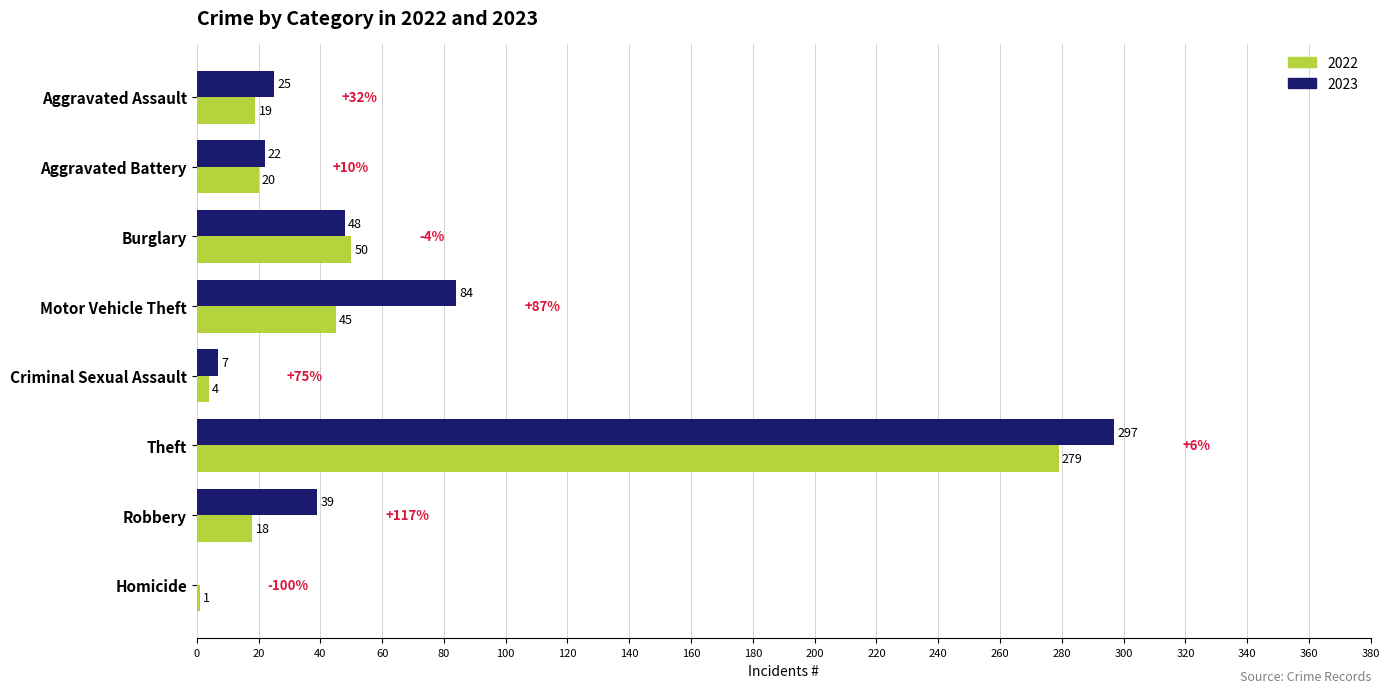

Which series has the largest total across all categories?

2023